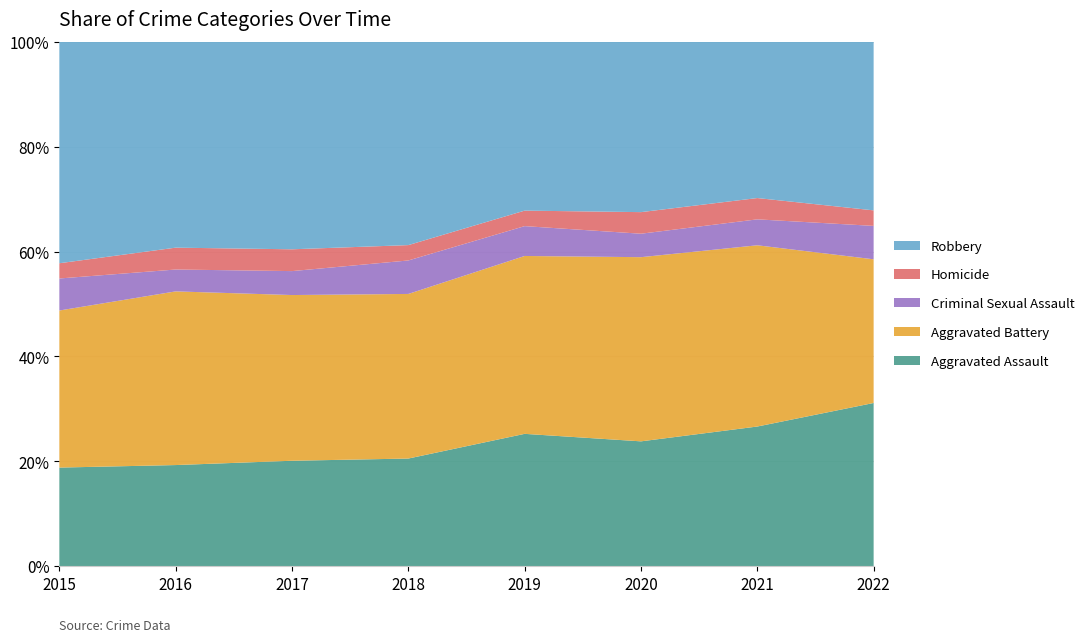

Reading left to right, list all the values displayed in this chart.

Aggravated Assault: 323	402	396	392	452	468	452	210
Aggravated Battery: 515	691	623	600	608	691	587	185
Criminal Sexual Assault: 105	87	90	122	102	88	84	43
Homicide: 50	87	82	56	53	81	69	20
Robbery: 726	819	780	741	577	639	506	217